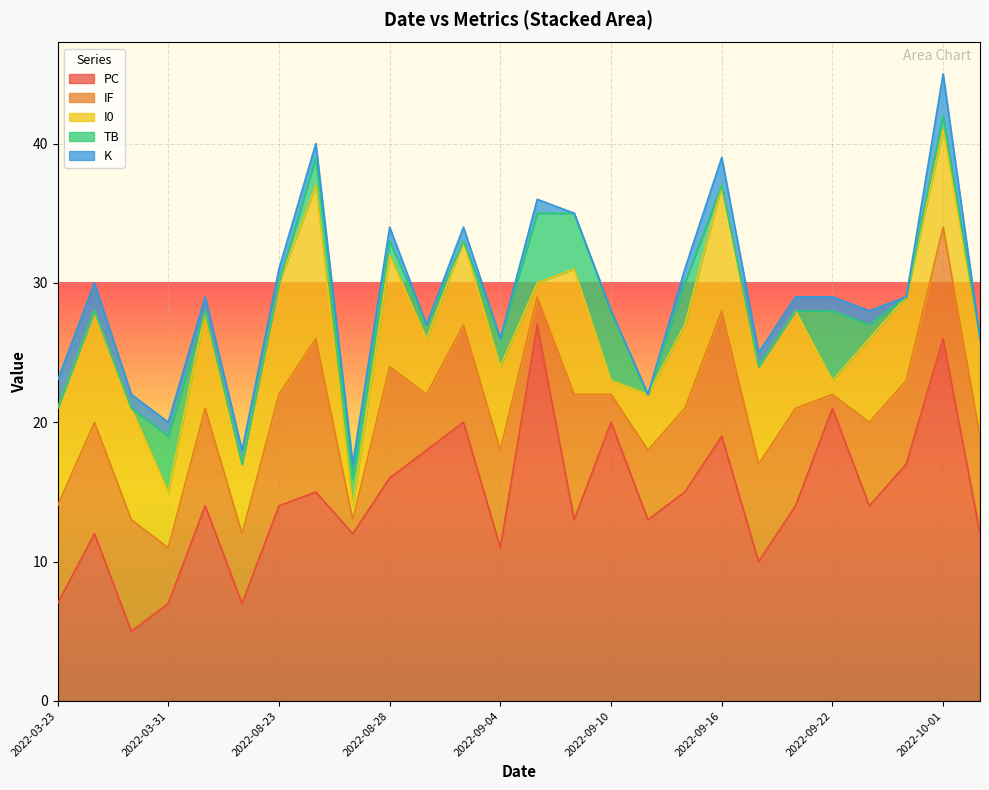

What are all the series names shown in the legend?

PC, IF, I0, TB, K